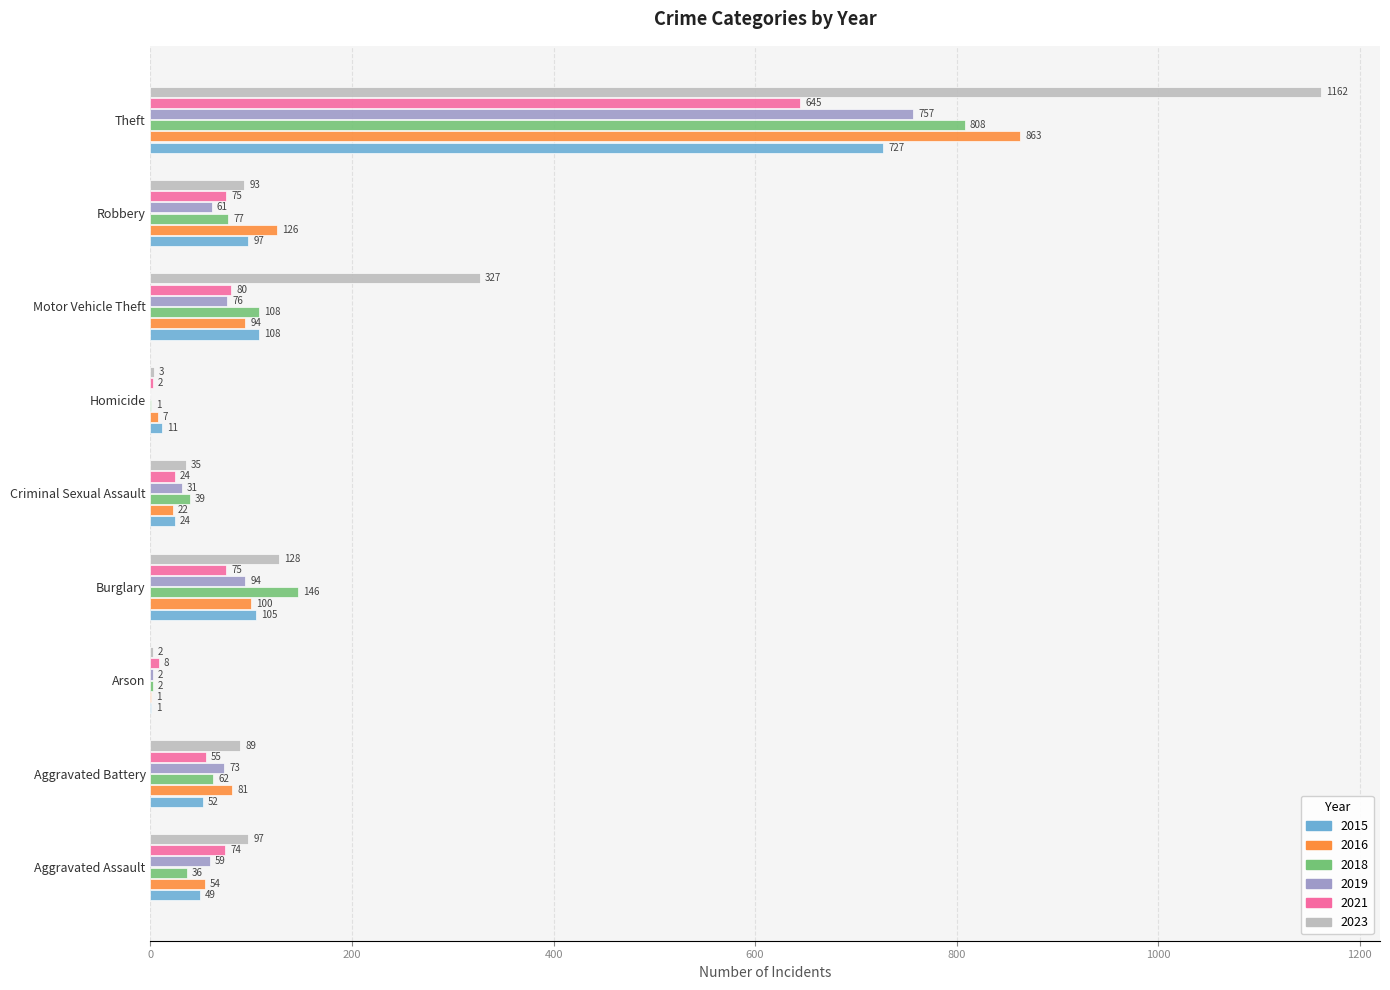

What is the sum of the 2018 values at Criminal Sexual Assault and Theft?

847